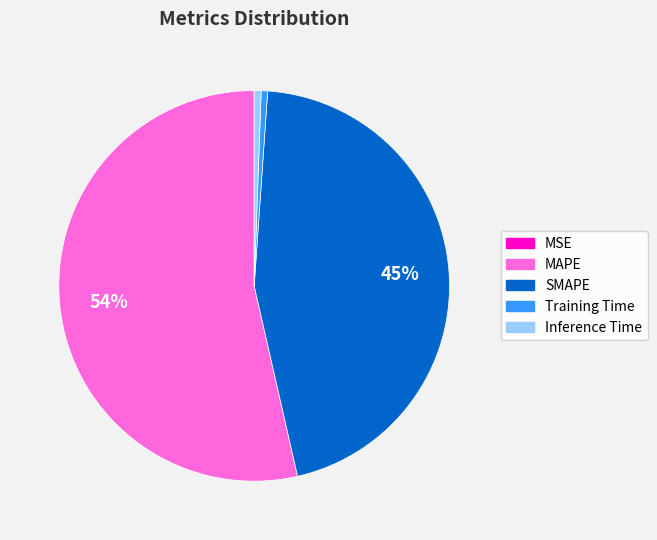

Is there a majority slice in this chart?

Yes